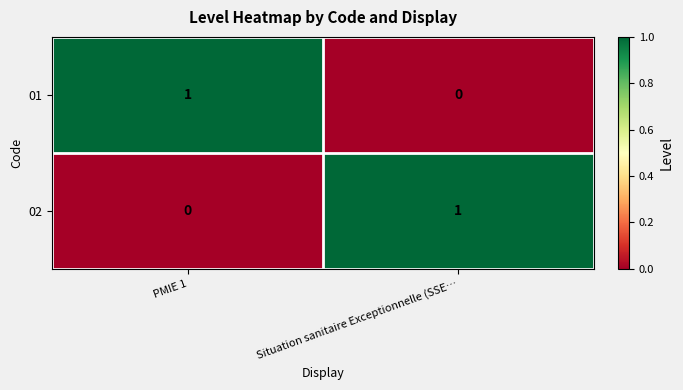

Rank the categories by 02 value from lowest to highest.

PMIE 1, Situation sanitaire Exceptionnelle (SSE…